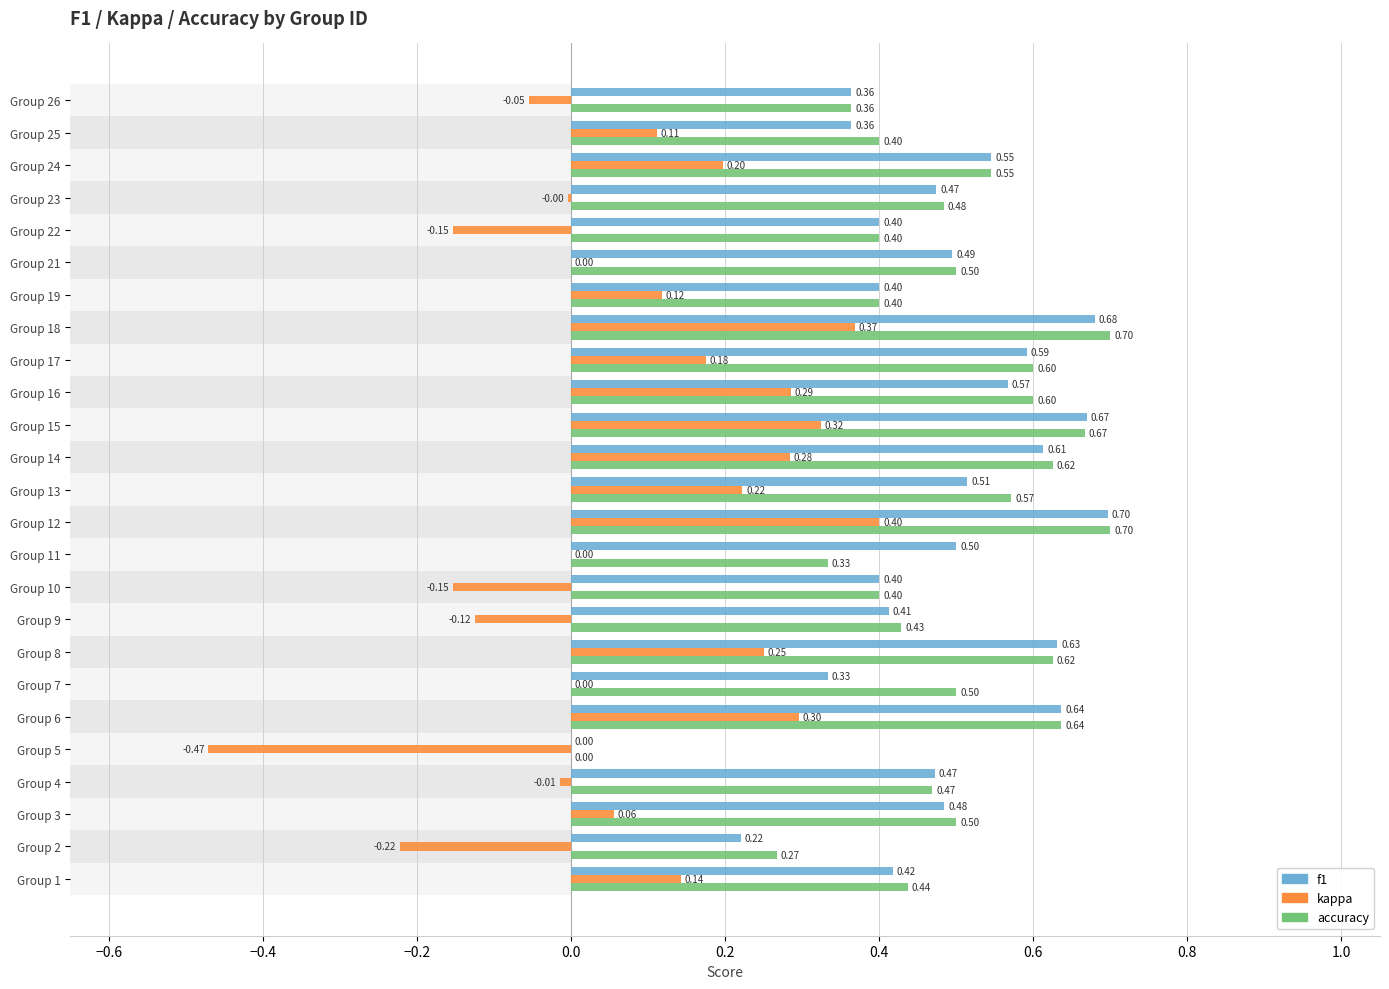

How many bars are there in each group?

3